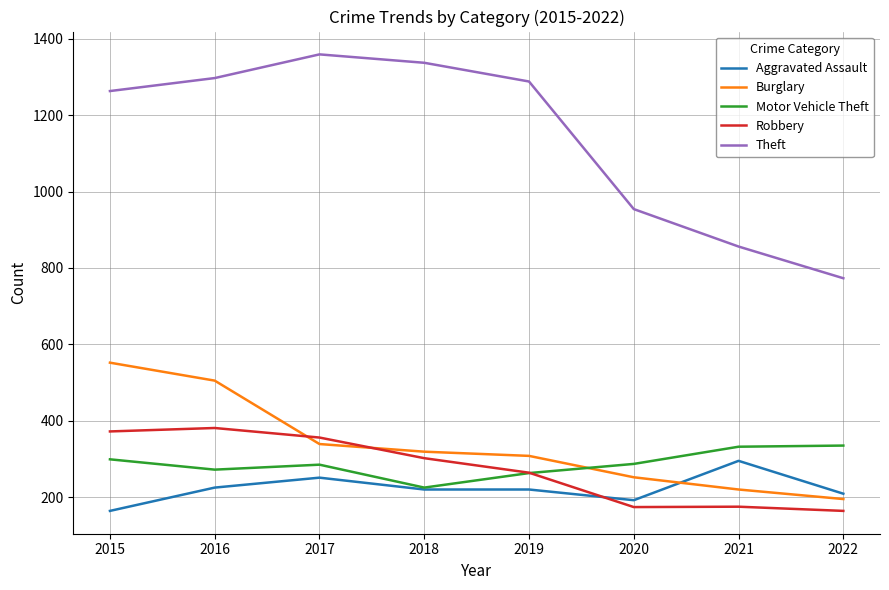

The value of Theft at 2021 is 856. True or false?

True